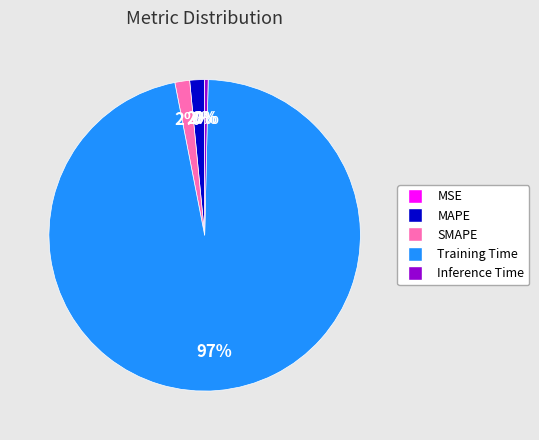

To the nearest percent, what portion does SMAPE represent?

2%